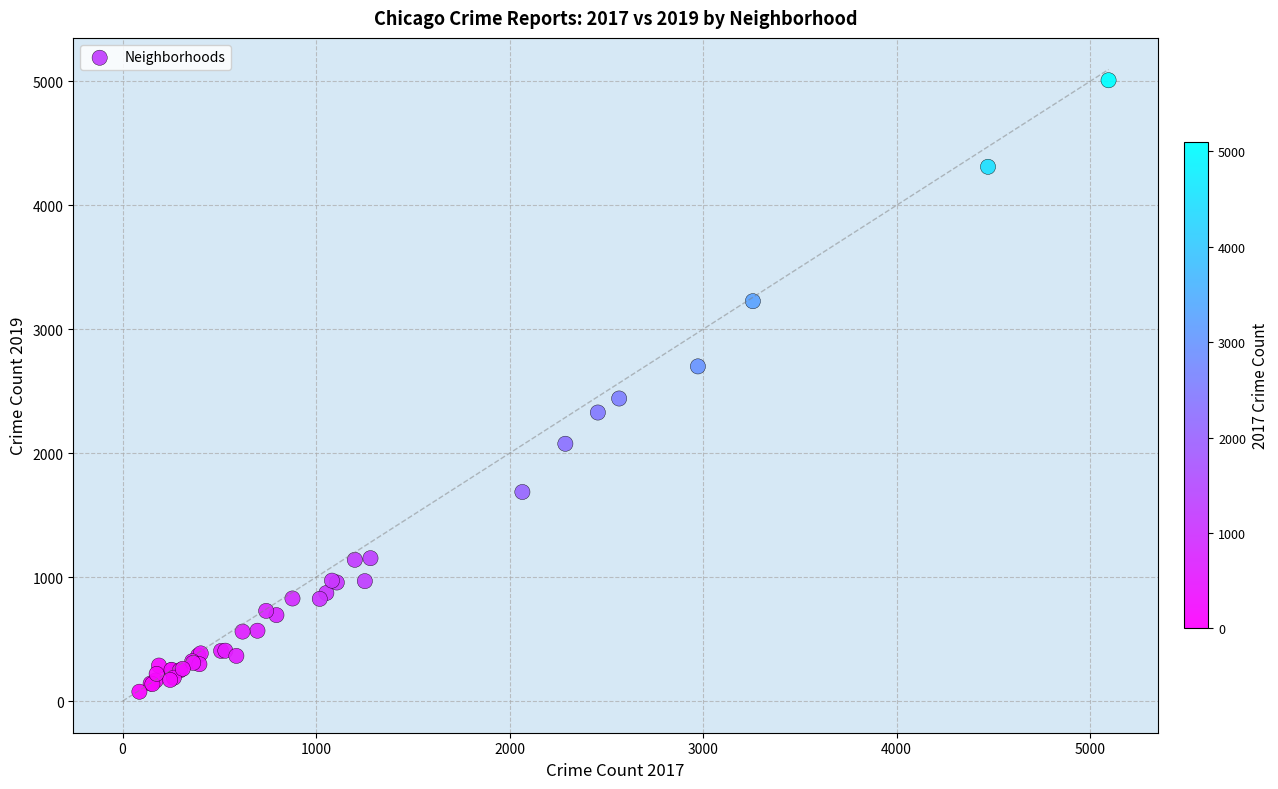

What Y value in the scatter plot is closest to 2542?

2441